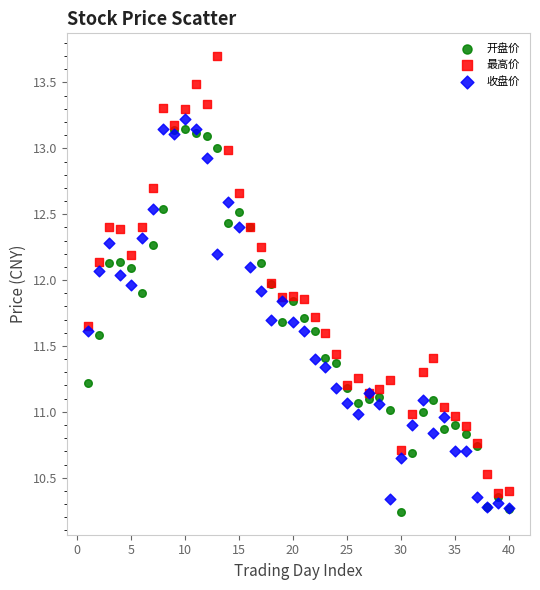

What are all the series names shown in the legend?

开盘价, 最高价, 收盘价